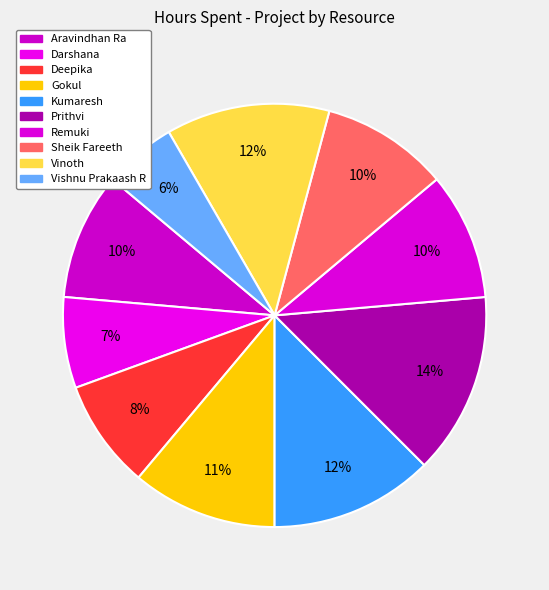

To the nearest percent, what portion does Kumaresh represent?

12%